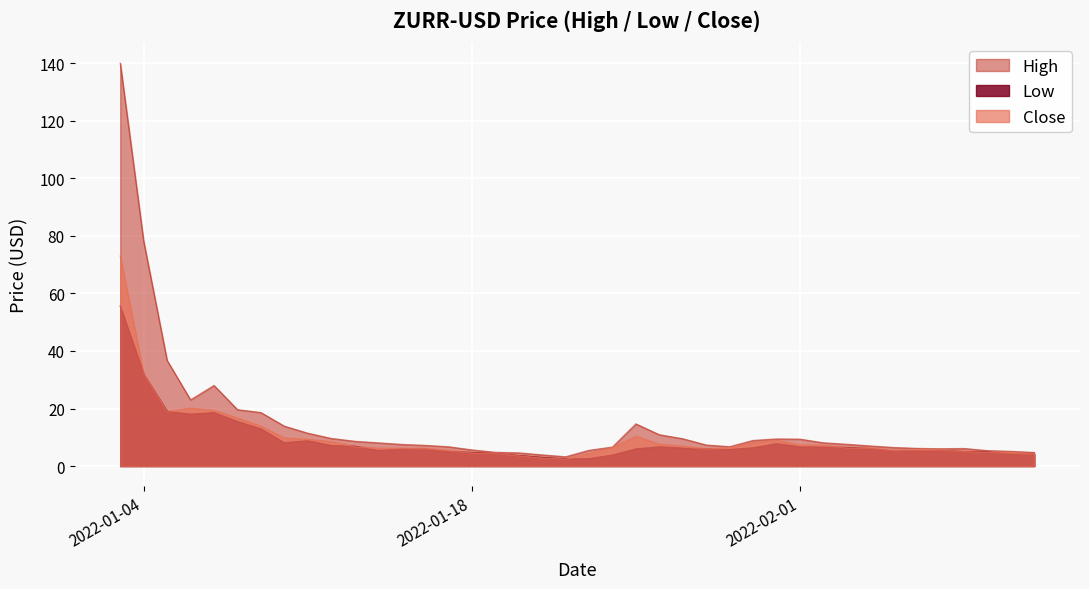

At which category does Close reach its first local peak?

2022-01-06